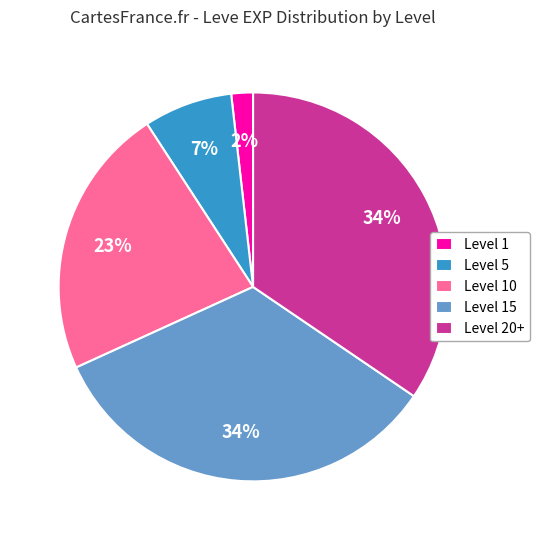

To the nearest percent, what portion does Level 5 represent?

7%